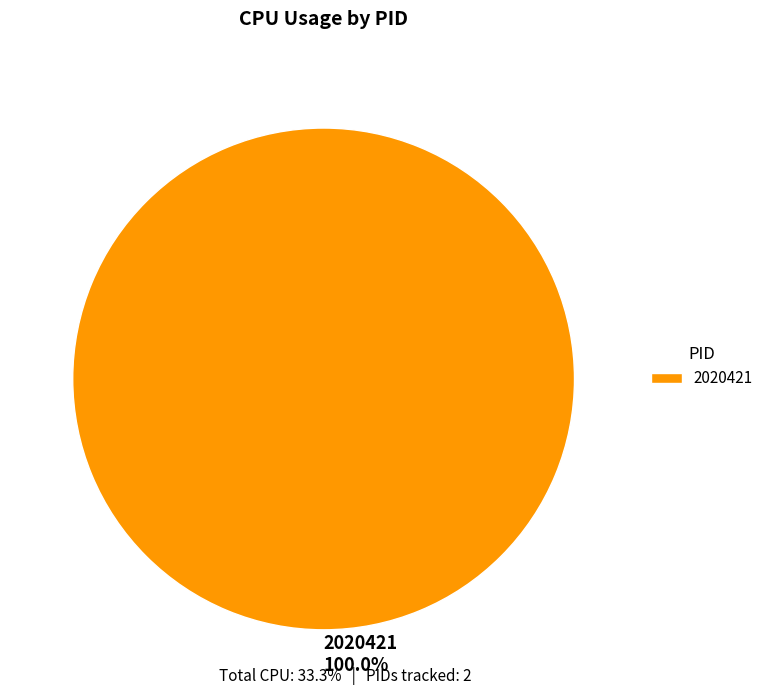

How many slices are in this pie chart?

1